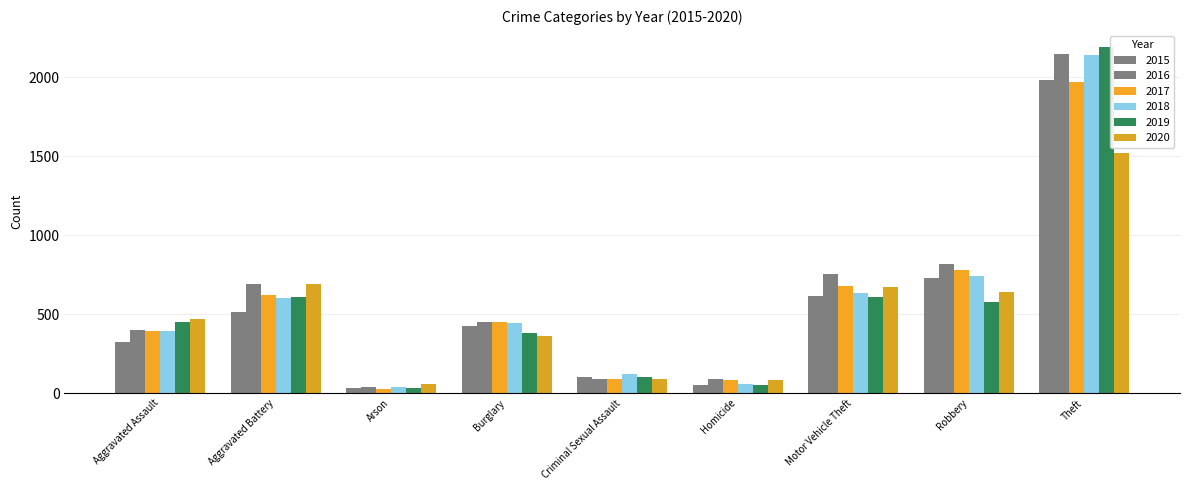

How many distinct data groups are displayed?

6